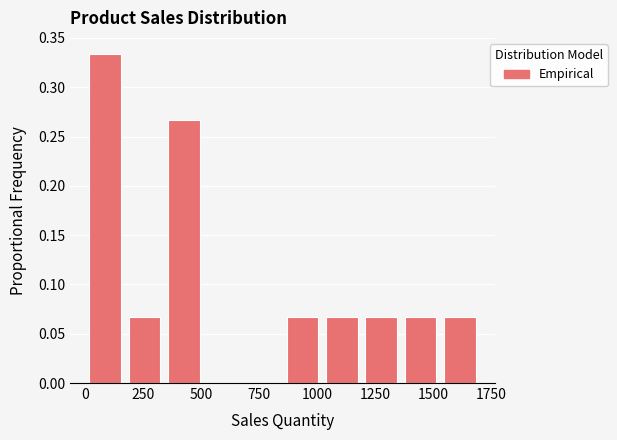

Read against the x-axis, roughly where is the centre of the tallest bar?

100